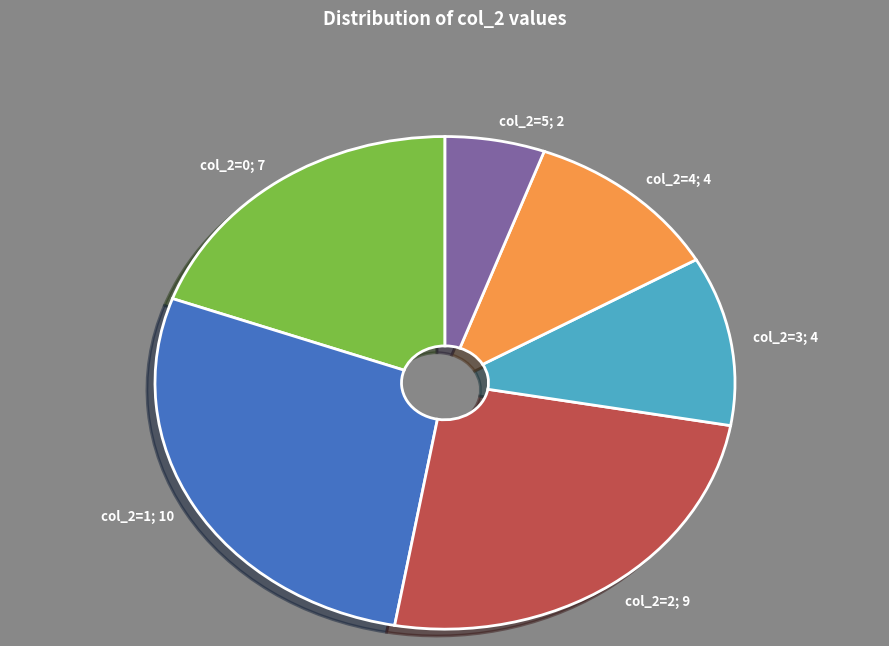

Which category has the biggest portion of the pie?

1